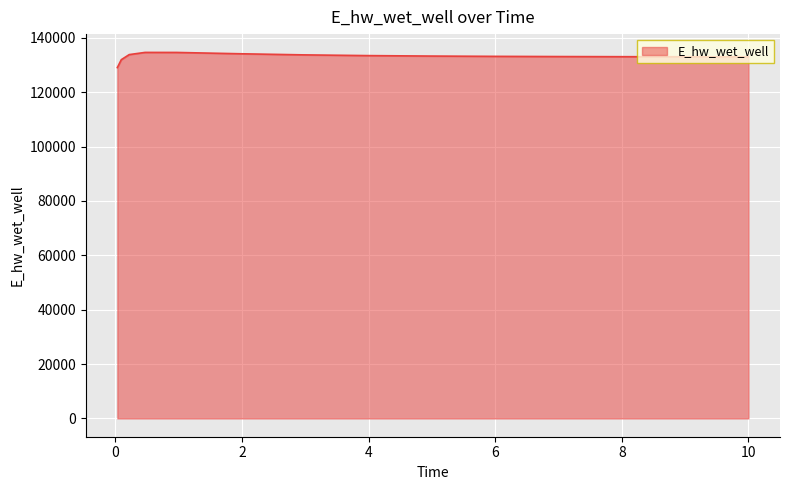

What is the minimum value shown in the chart?

129086.7